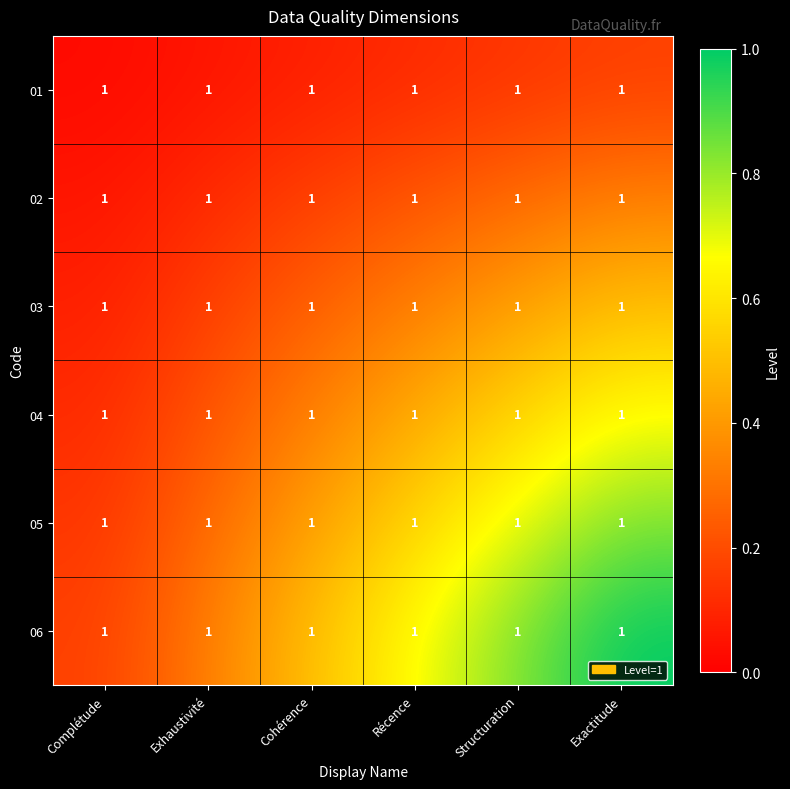

Reading right to left, what are all the values shown in this chart?

01: Exactitude=1.0	Structuration=1.0	Récence=1.0	Cohérence=1.0	Exhaustivité=1.0	Complétude=1.0
02: Exactitude=1.0	Structuration=1.0	Récence=1.0	Cohérence=1.0	Exhaustivité=1.0	Complétude=1.0
03: Exactitude=1.0	Structuration=1.0	Récence=1.0	Cohérence=1.0	Exhaustivité=1.0	Complétude=1.0
04: Exactitude=1.0	Structuration=1.0	Récence=1.0	Cohérence=1.0	Exhaustivité=1.0	Complétude=1.0
05: Exactitude=1.0	Structuration=1.0	Récence=1.0	Cohérence=1.0	Exhaustivité=1.0	Complétude=1.0
06: Exactitude=1.0	Structuration=1.0	Récence=1.0	Cohérence=1.0	Exhaustivité=1.0	Complétude=1.0